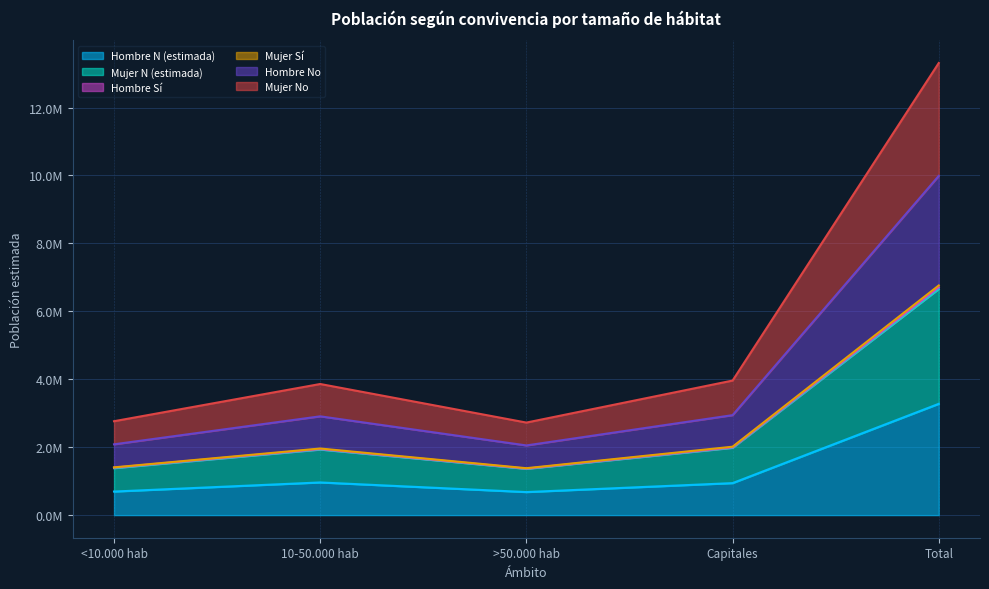

What are all the series names shown in the legend?

Hombre N (estimada), Mujer N (estimada), Hombre Sí, Mujer Sí, Hombre No, Mujer No